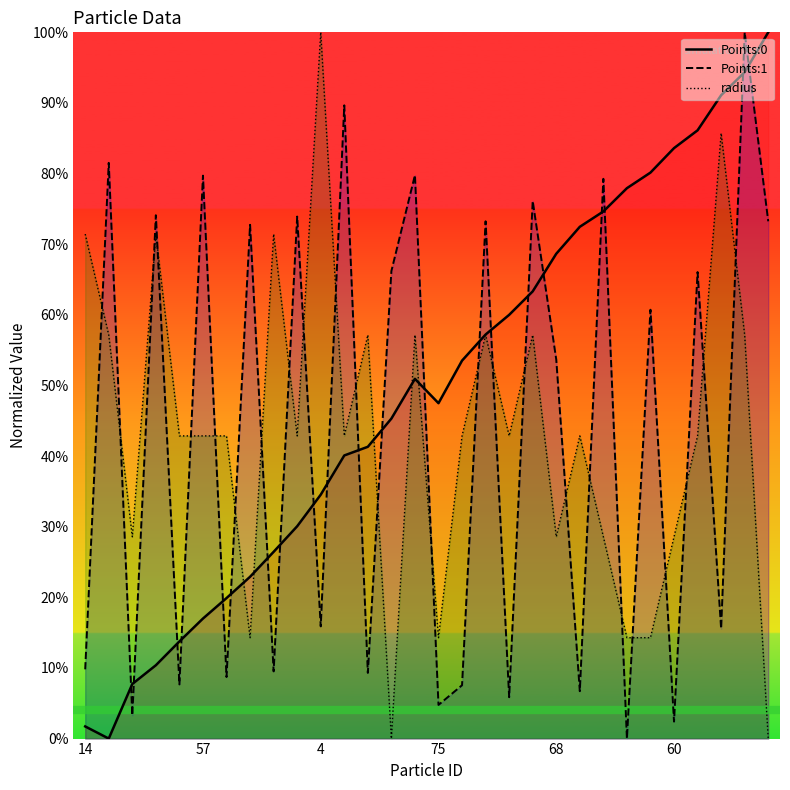

Which category has the highest value in the Points:0 series?

29